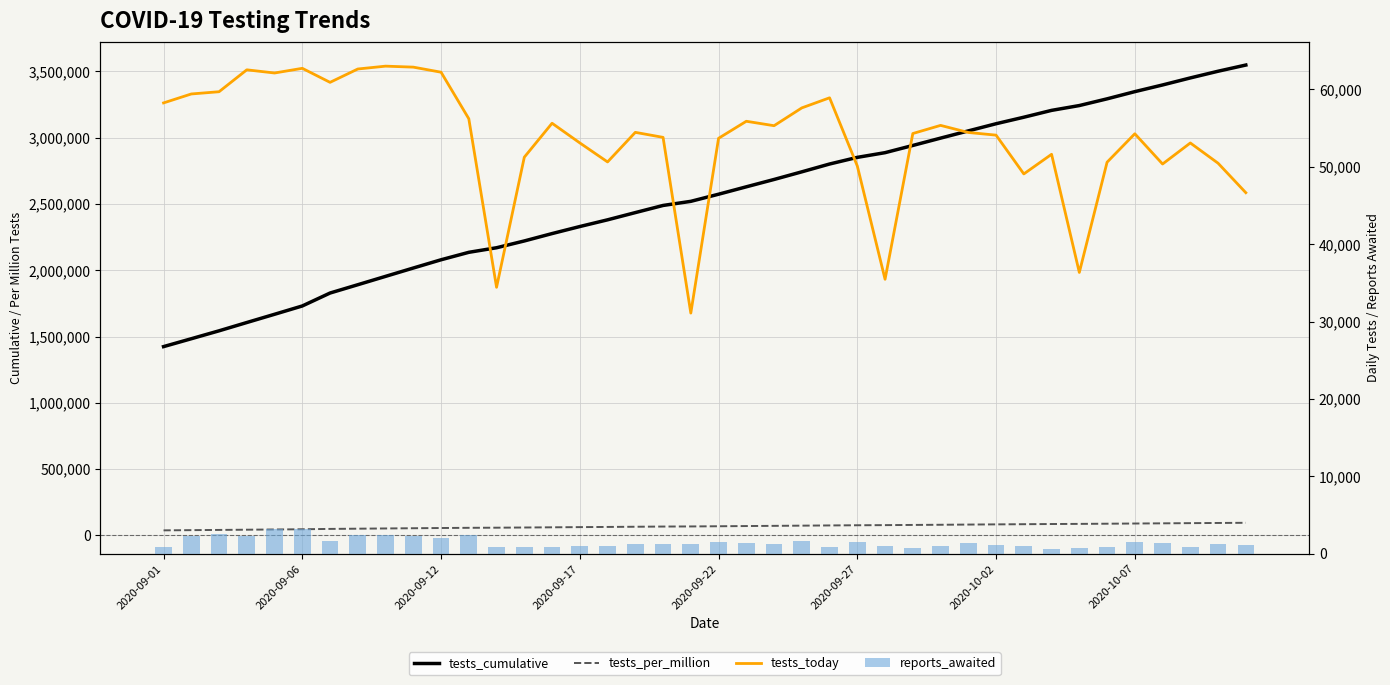

The value of tests_per_million at 29 is 57301. True or false?

False